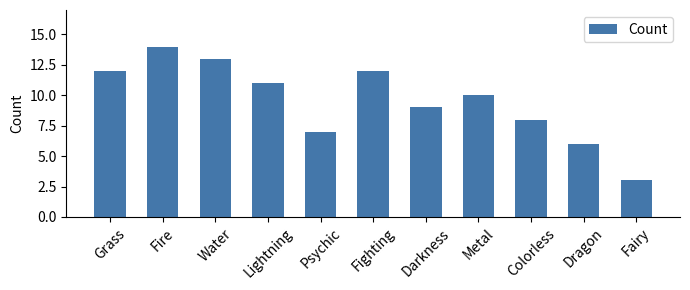

Which label corresponds to the smallest value in the chart?

Fairy